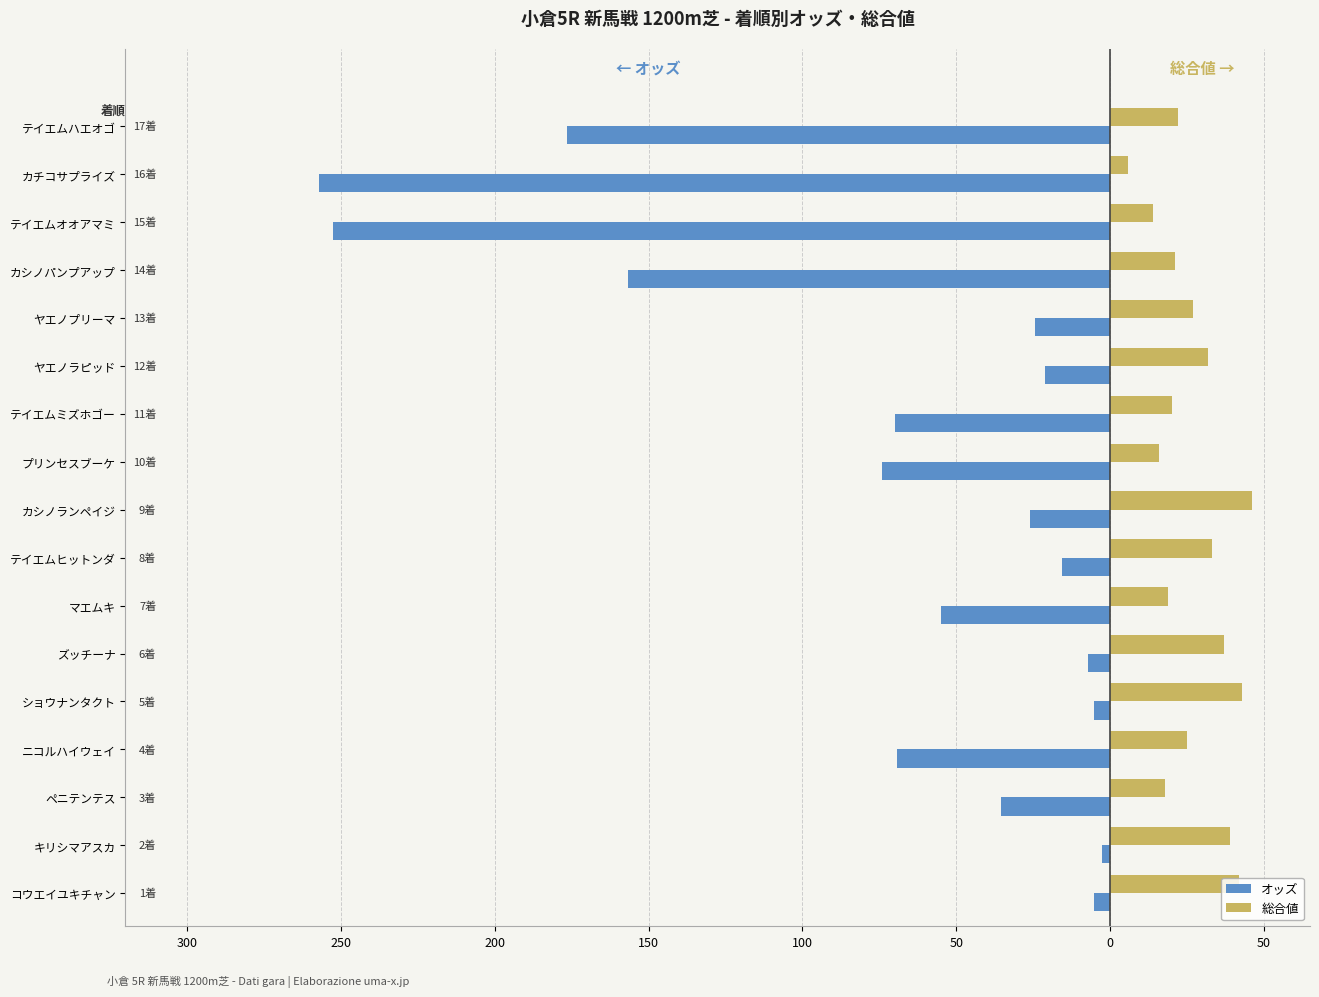

What is the difference between the second highest and minimum values in the オッズ series?

252.0